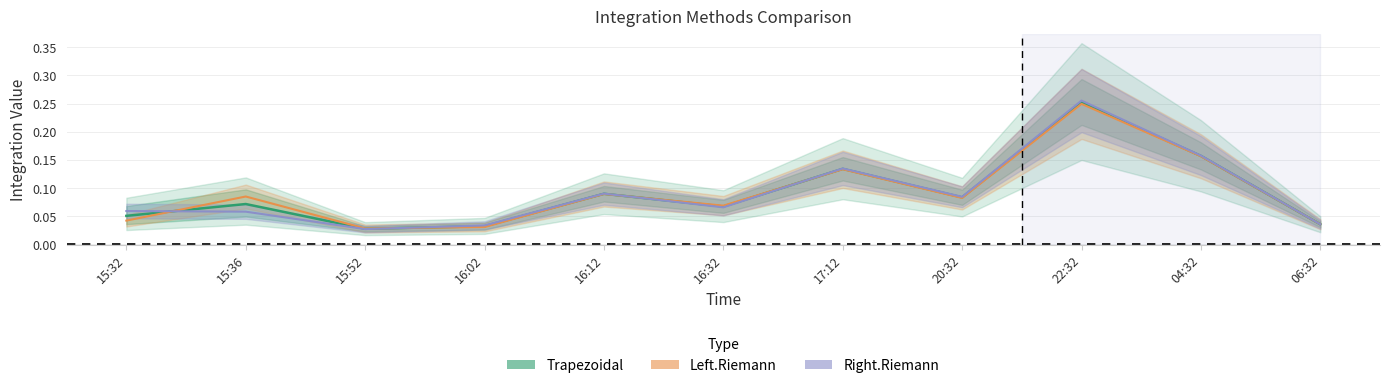

What is the difference between the maximum and minimum values in the Right.Riemann series?

0.2